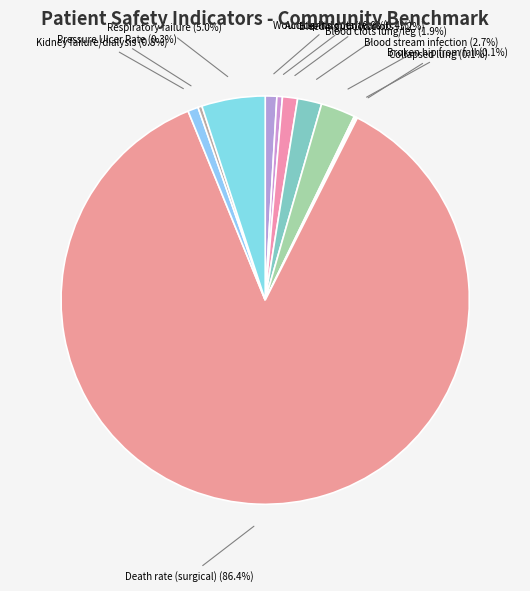

Does any single category account for the majority?

Yes